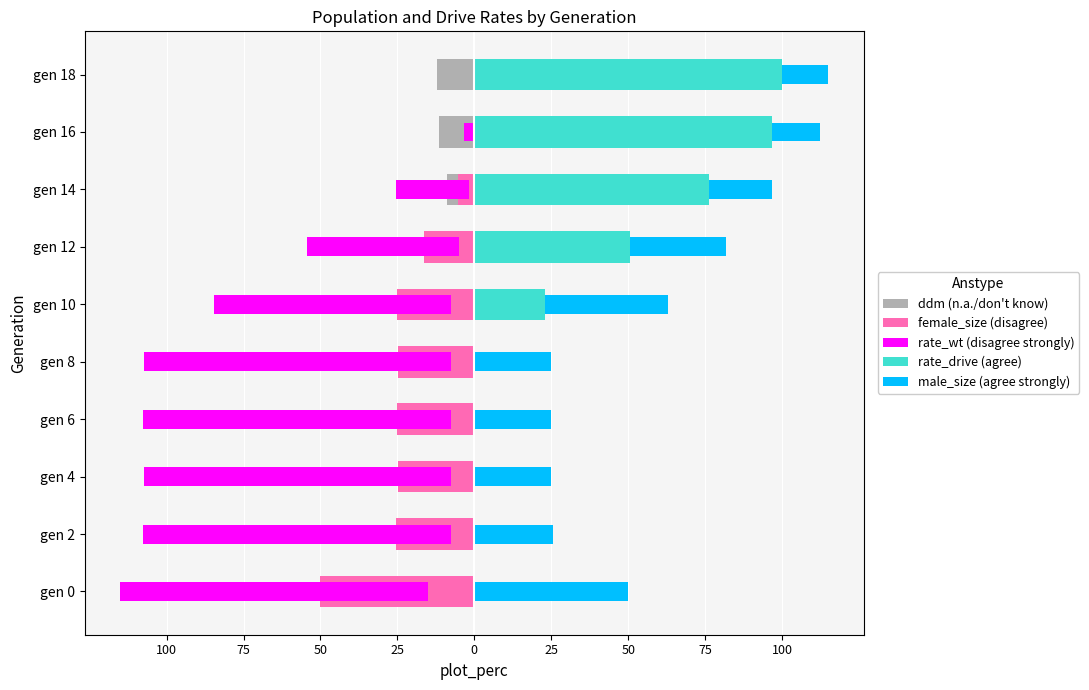

Read the male_size (agree strongly) value at gen 16.

0.2